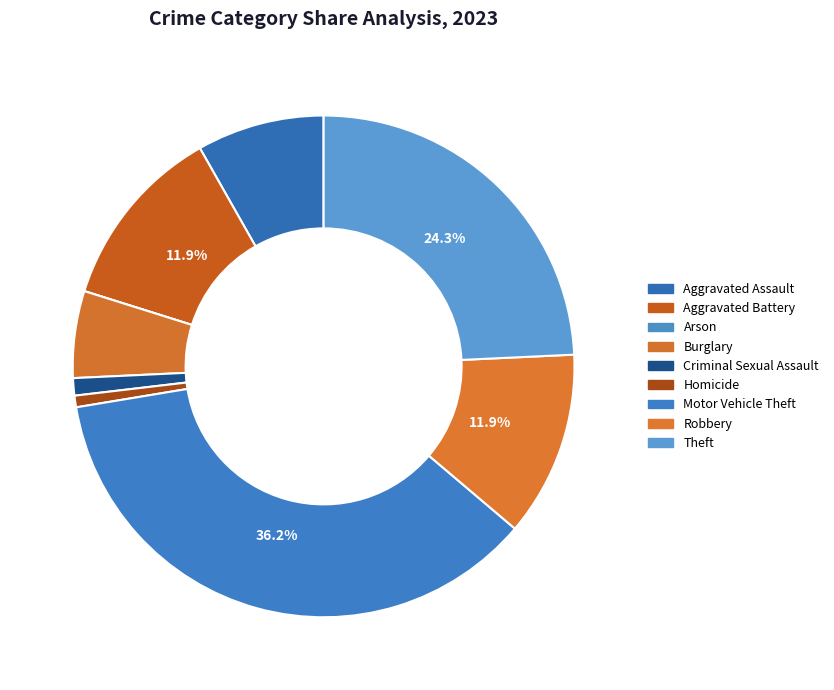

Is there a majority slice in this chart?

No